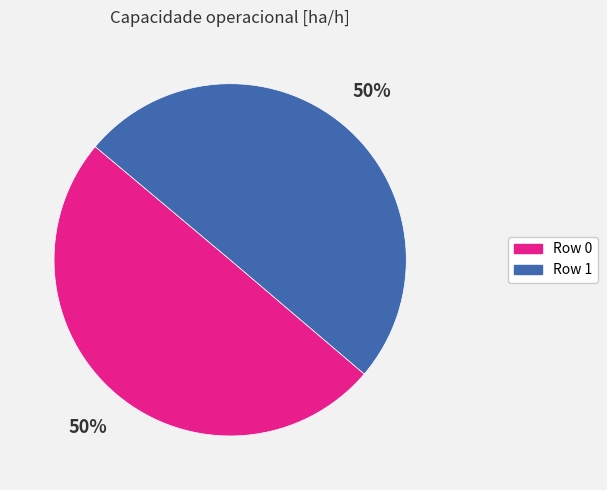

True or false: Row 1 accounts for 50% of the total.

True